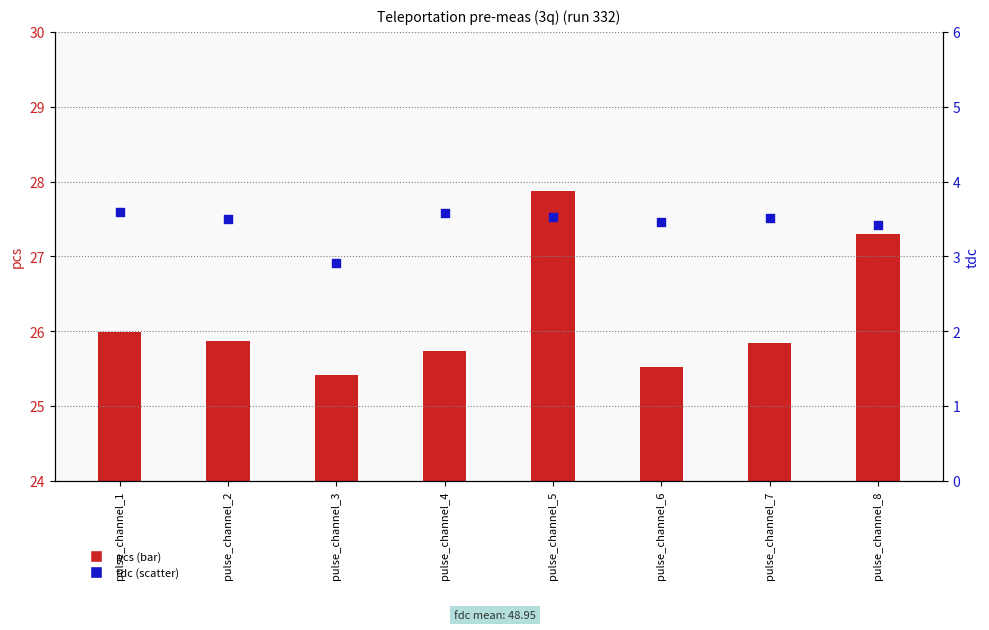

Which series contains the highest Y value?

pcs